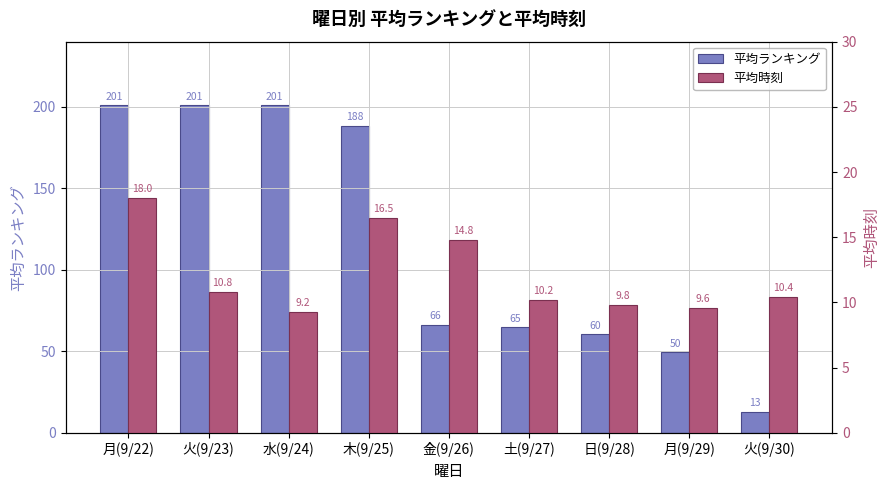

What are all the series names shown in the legend?

平均ランキング, 平均時刻